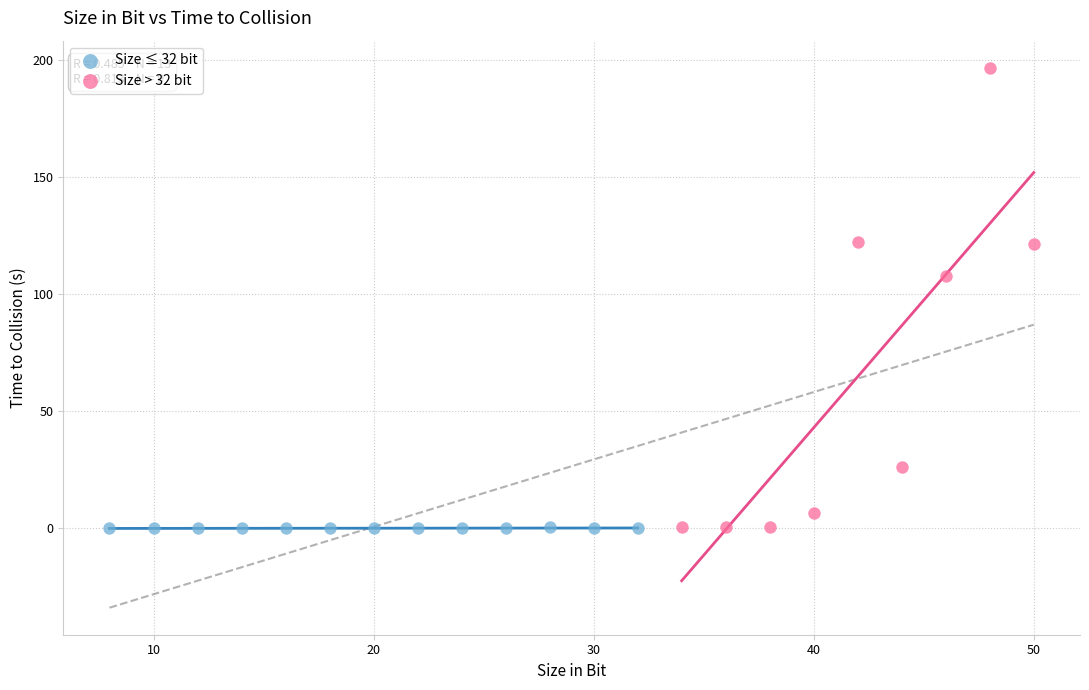

Which series has the largest Y range (max minus min)?

Size > 32 bit